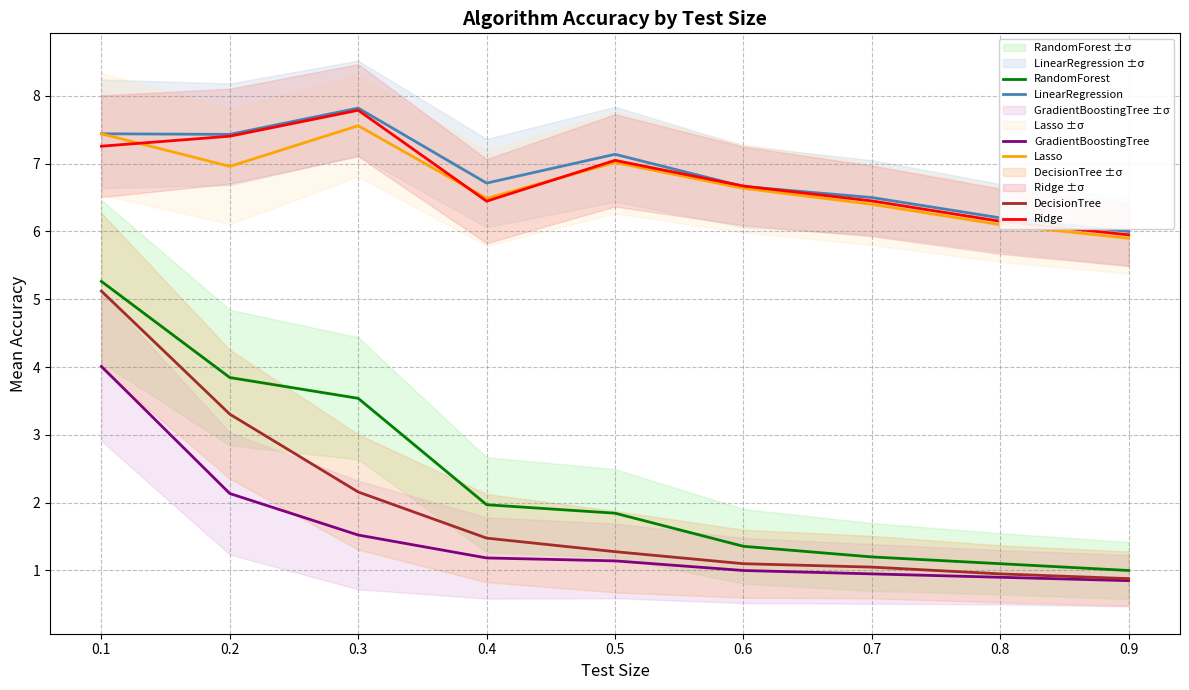

Reading left to right, list all the values displayed in this chart.

LinearRegression: 0.1=7.4	0.2=7.4	0.3=7.8	0.4=6.7	0.5=7.1	0.6=6.7	0.7=6.5	0.8=6.2	0.9=6.0
Lasso: 0.1=7.4	0.2=7.0	0.3=7.6	0.4=6.5	0.5=7.0	0.6=6.6	0.7=6.4	0.8=6.1	0.9=5.9
Ridge: 0.1=7.3	0.2=7.4	0.3=7.8	0.4=6.4	0.5=7.0	0.6=6.7	0.7=6.5	0.8=6.2	0.9=6.0
RandomForest: 0.1=5.3	0.2=3.8	0.3=3.5	0.4=2.0	0.5=1.8	0.6=1.4	0.7=1.2	0.8=1.1	0.9=1.0
GradientBoostingTree: 0.1=4.0	0.2=2.1	0.3=1.5	0.4=1.2	0.5=1.1	0.6=1.0	0.7=0.9	0.8=0.9	0.9=0.8
DecisionTree: 0.1=5.1	0.2=3.3	0.3=2.2	0.4=1.5	0.5=1.3	0.6=1.1	0.7=1.1	0.8=0.9	0.9=0.9